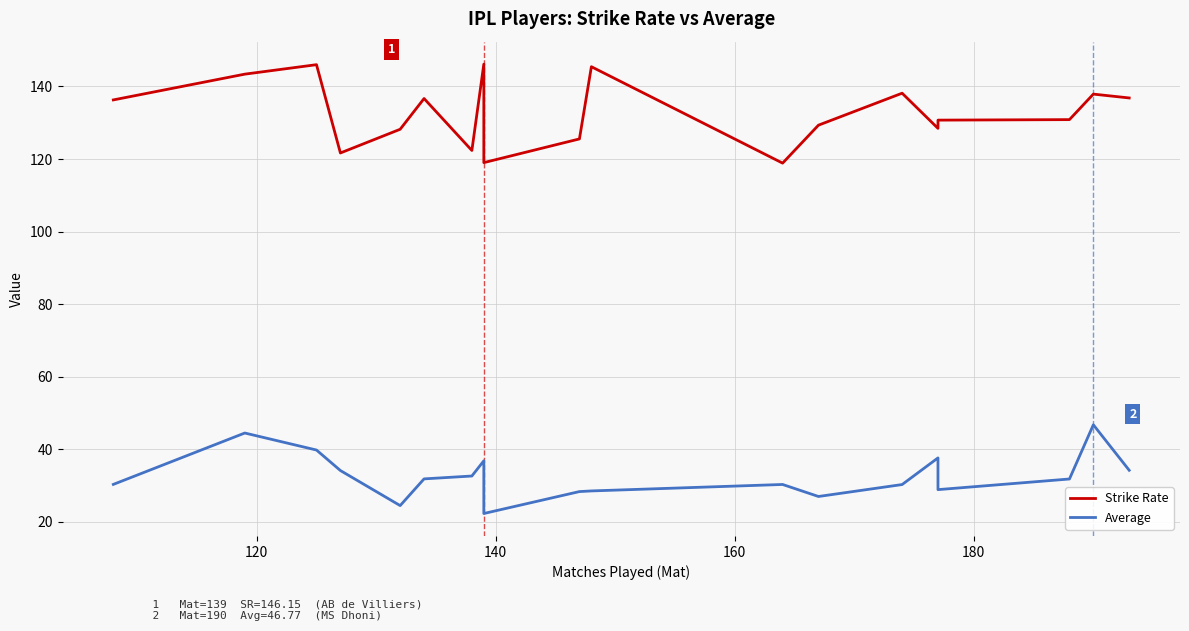

Is the value of Strike Rate at 18 greater than the value of Average at 6?

Yes